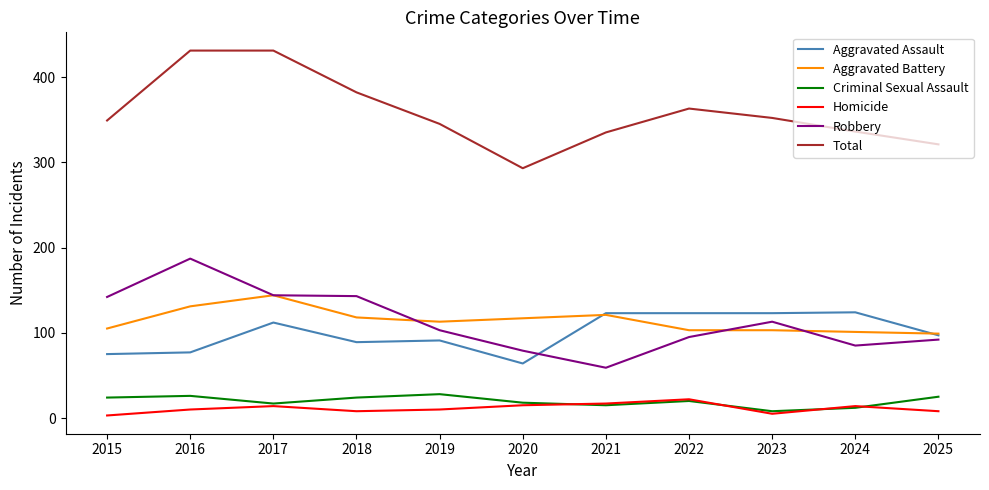

What is the highest value of the Aggravated Battery series?

144